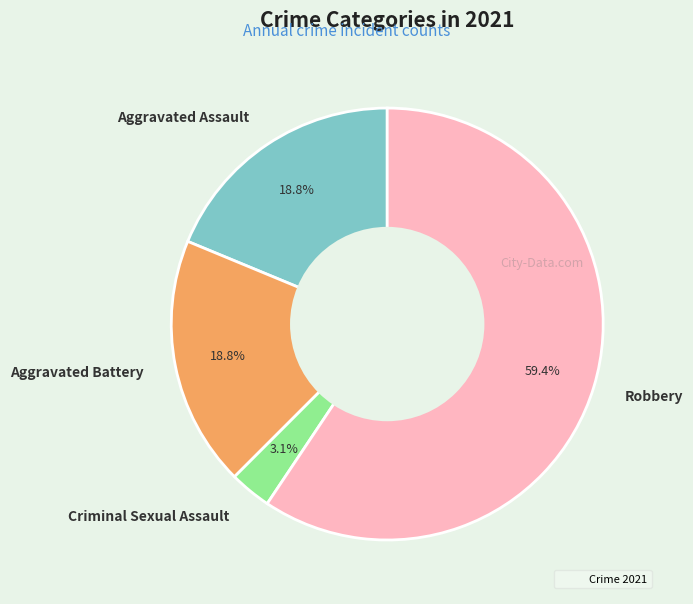

What is the ratio of the value at Criminal Sexual Assault to the value at Aggravated Assault?

0.2